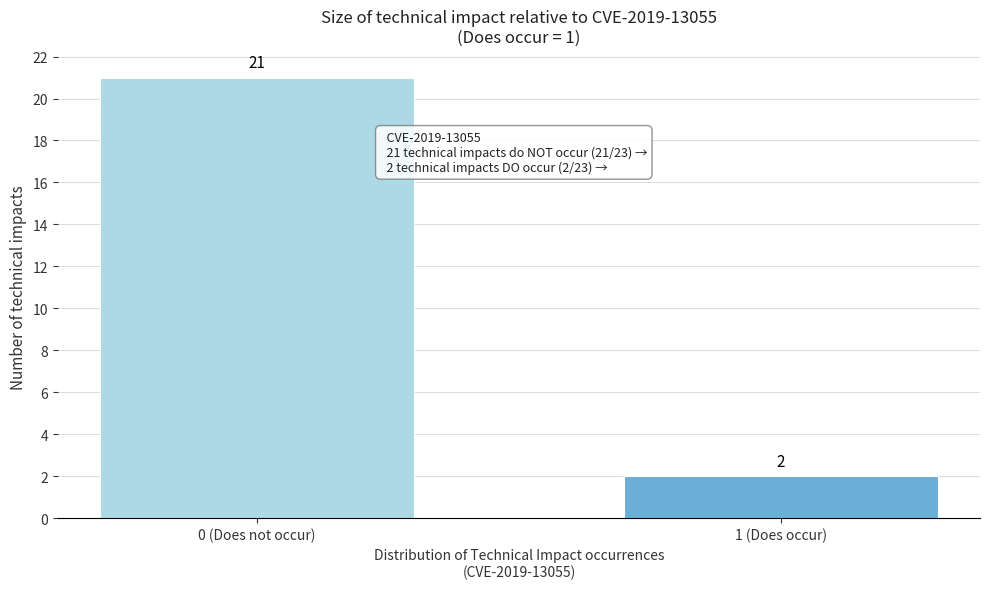

Reading right to left, what are all the values shown in this chart?

2	21